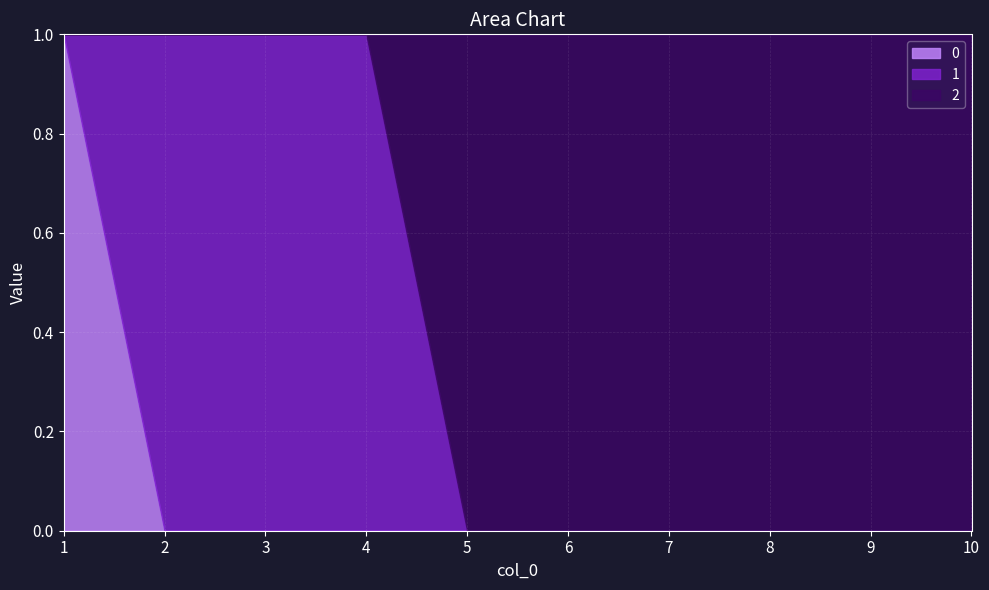

True or false: 1 and 2 cross at least once.

True